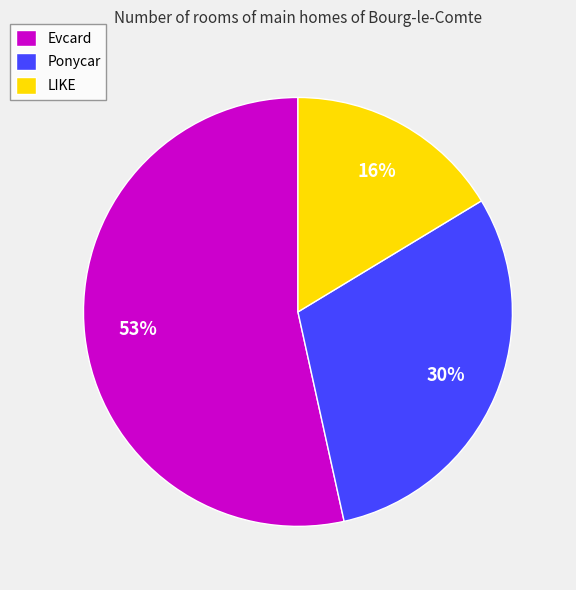

Rank the categories by value from highest to lowest.

Evcard, Ponycar, LIKE